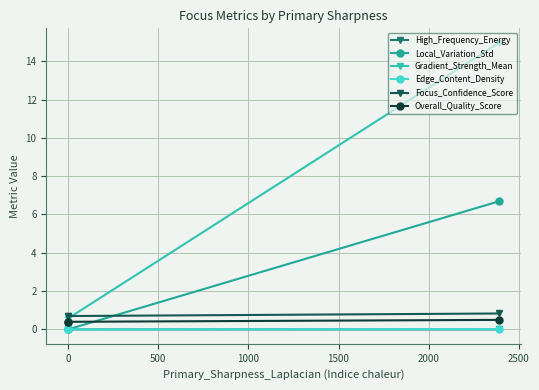

Which series has the largest range (max minus min)?

Gradient_Strength_Mean